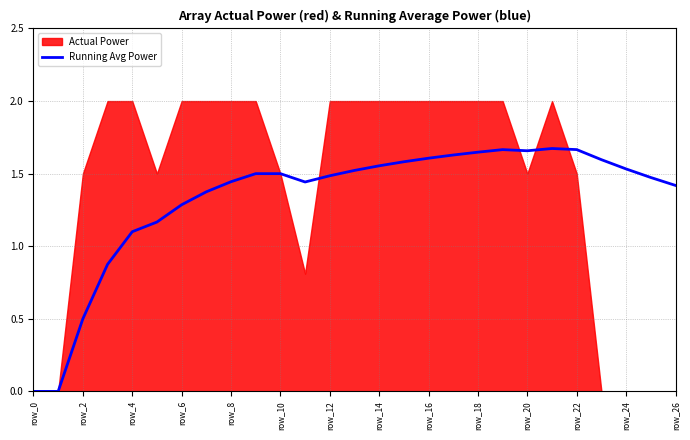

At which label does Running Avg Power first exceed 1?

row_4